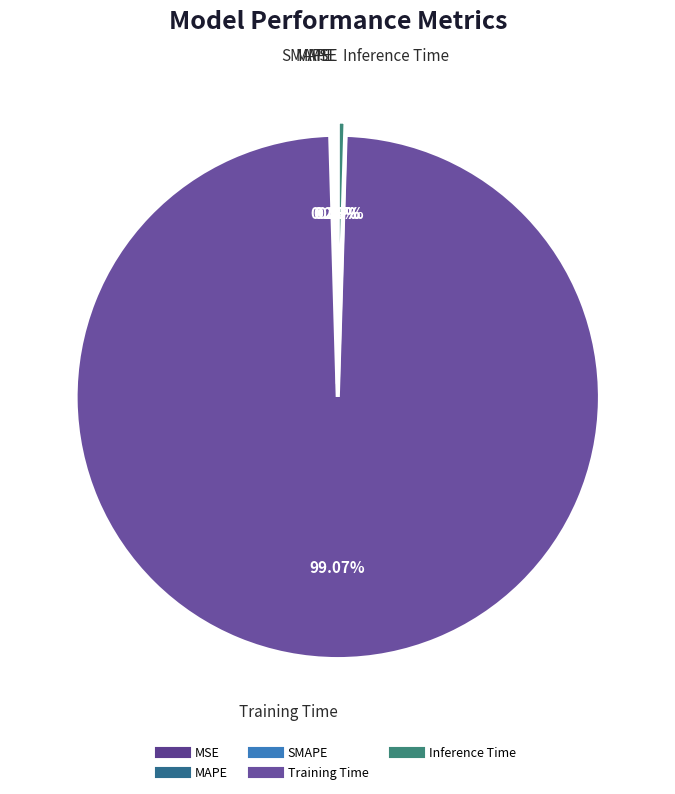

Does any single category account for the majority?

Yes